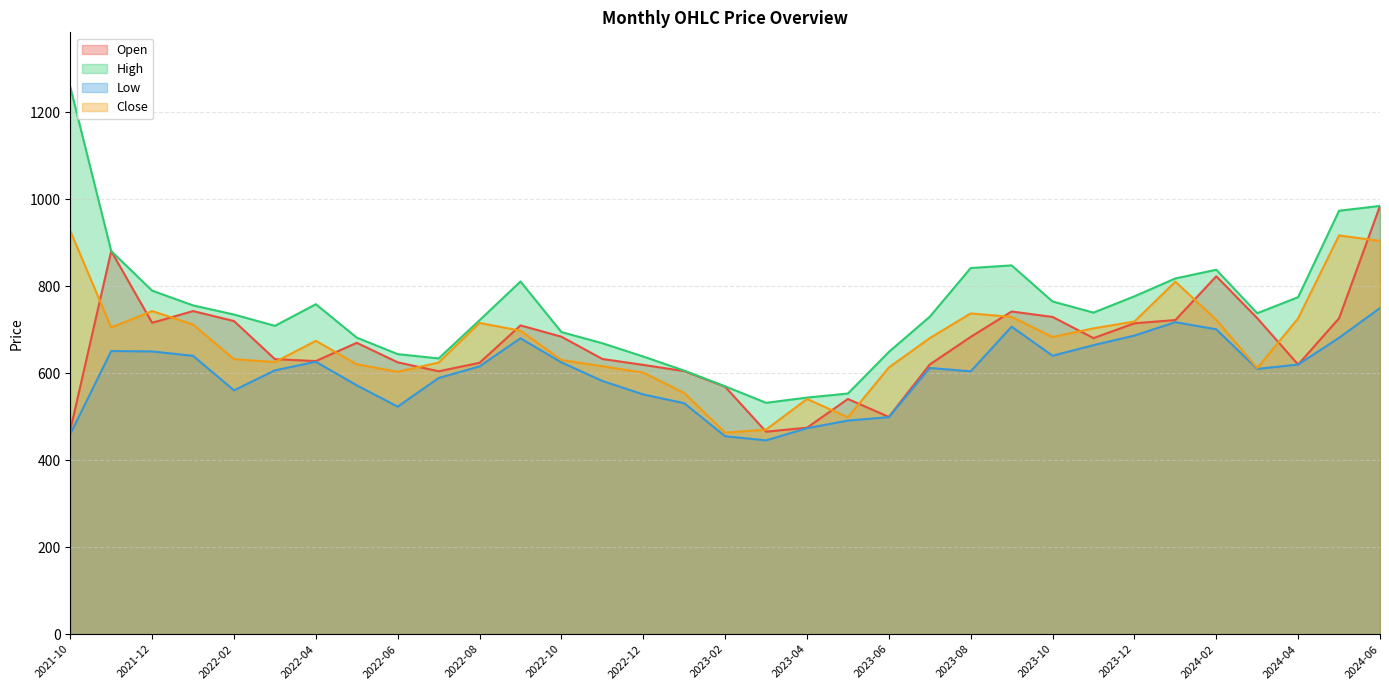

Which series has the largest range (max minus min)?

High